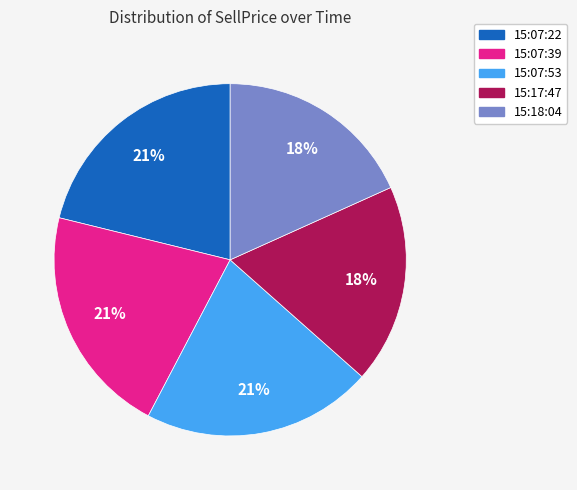

To the nearest percent, what is the combined percentage of 15:07:39 and 15:17:47?

39%